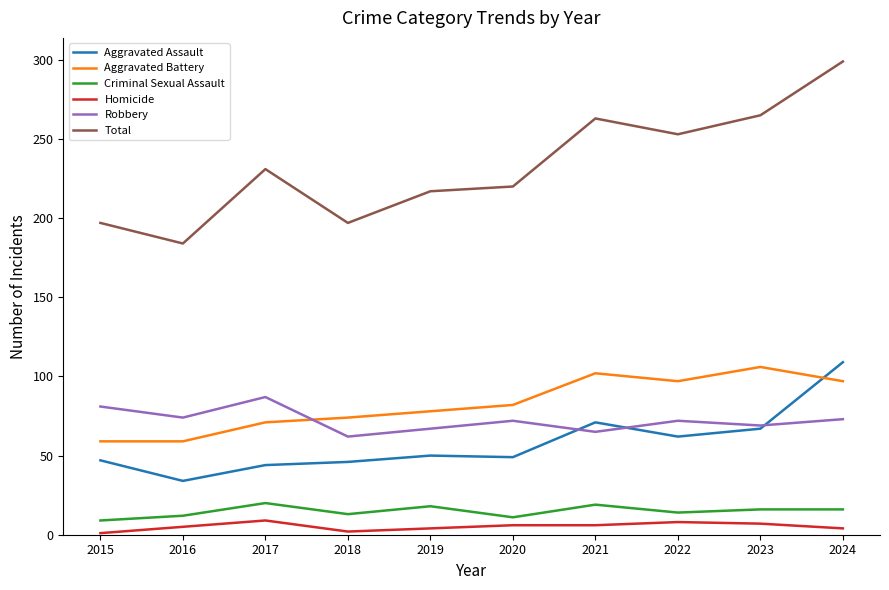

Where is Aggravated Battery nearest to the value 82?

2020